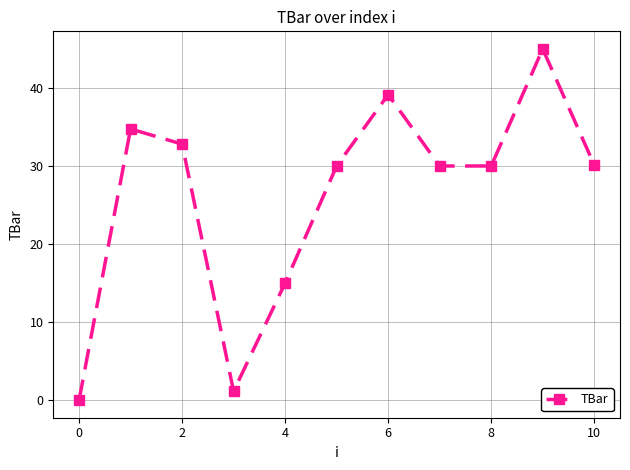

What is the greatest value displayed?

45.0